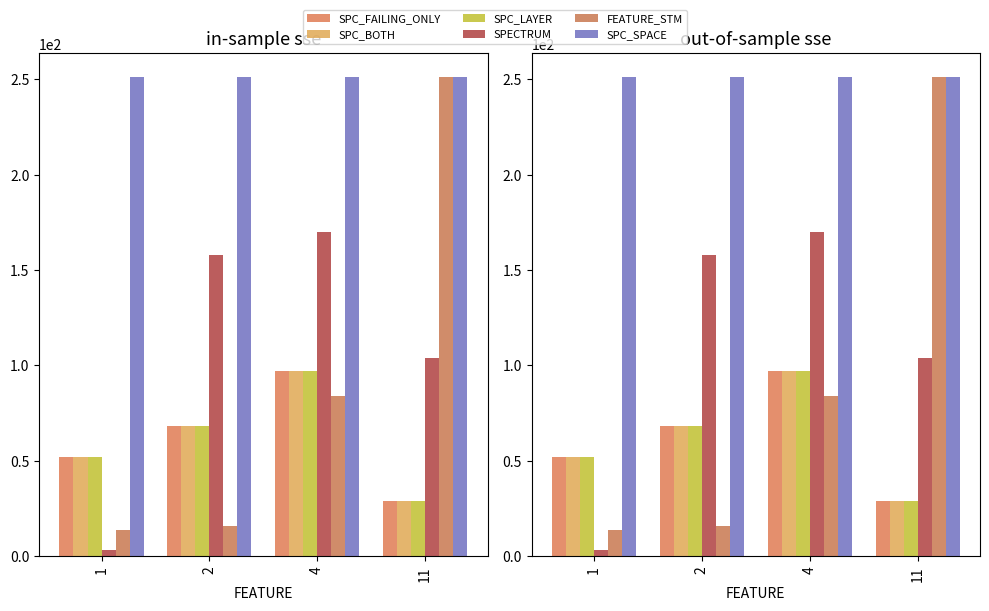

Which has a higher value, 2 or 4?

4